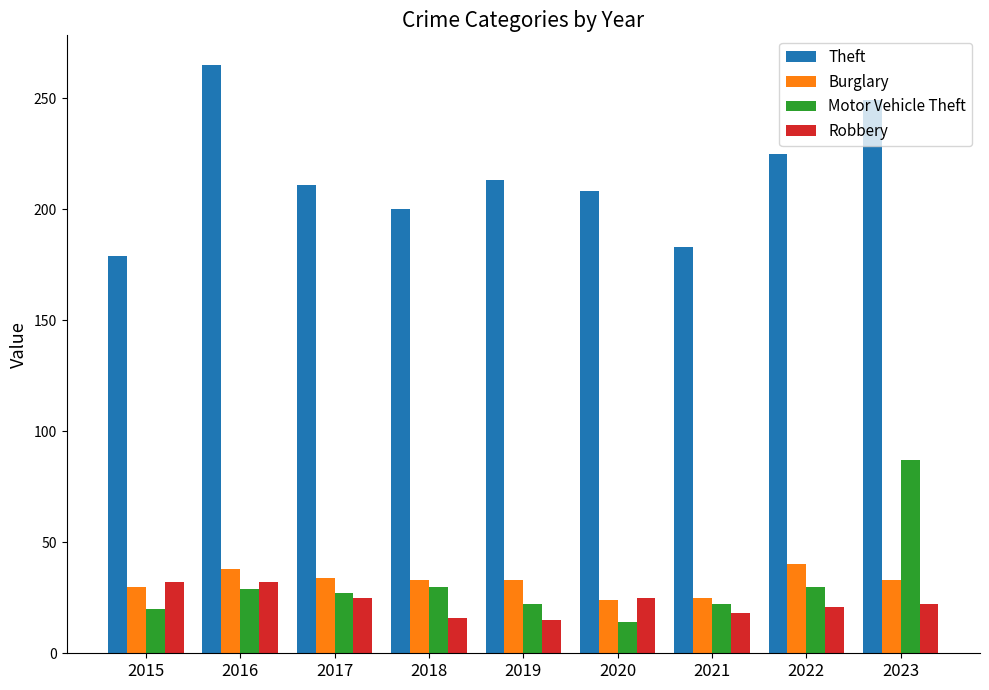

Between 2015 and 2021, which series saw the biggest shift?

Robbery